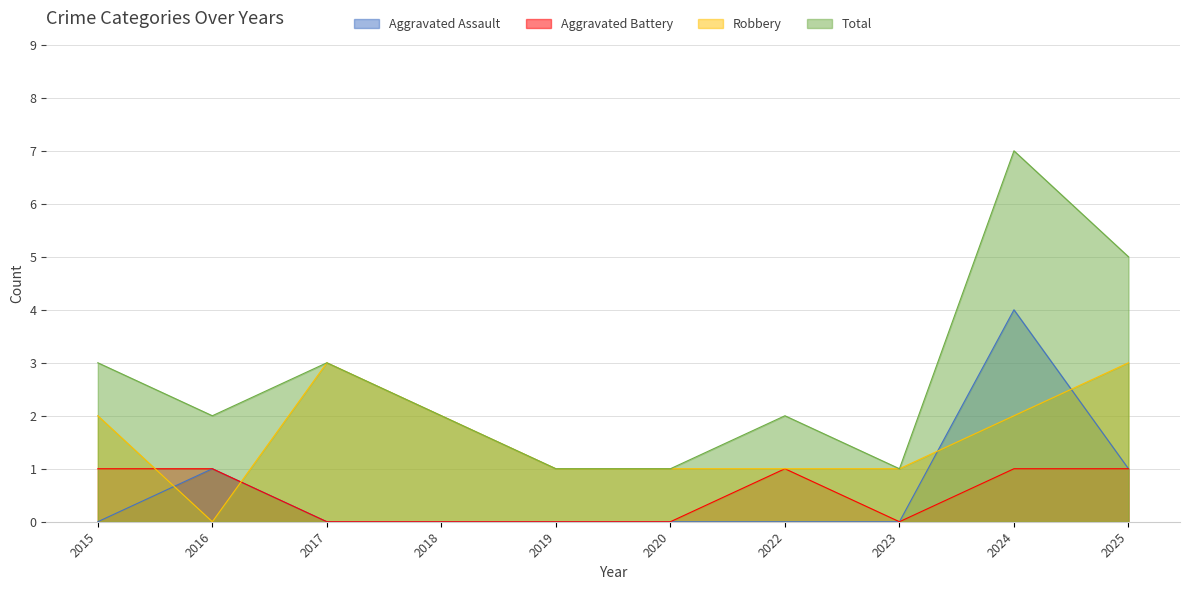

What is the difference between the second highest and minimum values in the Aggravated Battery series?

1